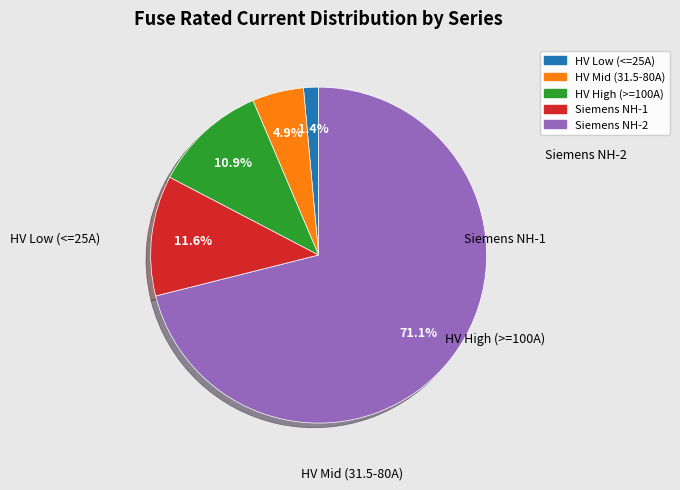

Which category accounts for the majority?

Siemens NH-2